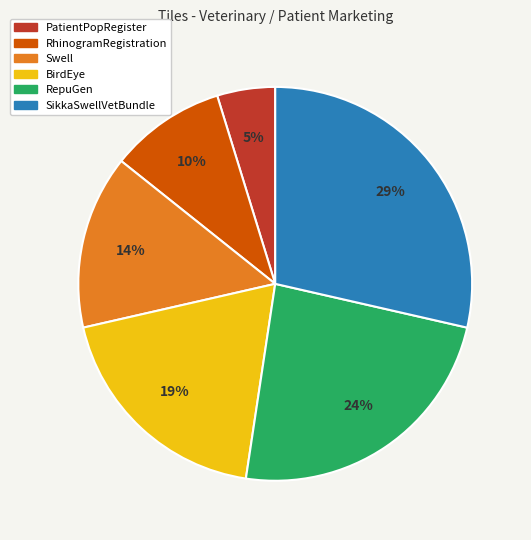

What percentage is the Swell slice, to the nearest percent?

14%